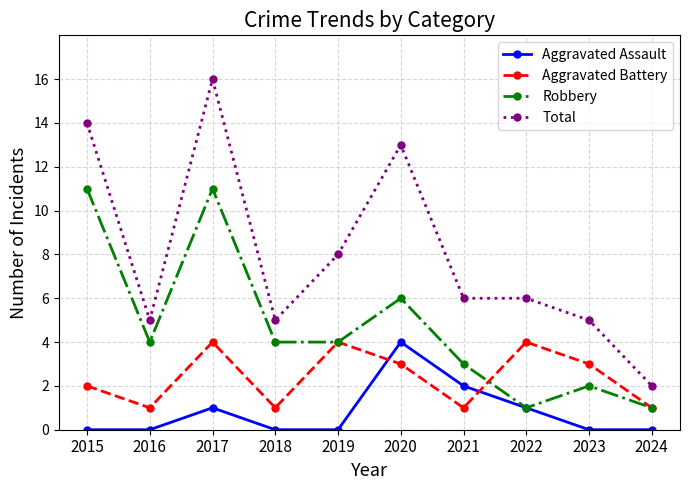

Where does the Total series first go above 6?

2015